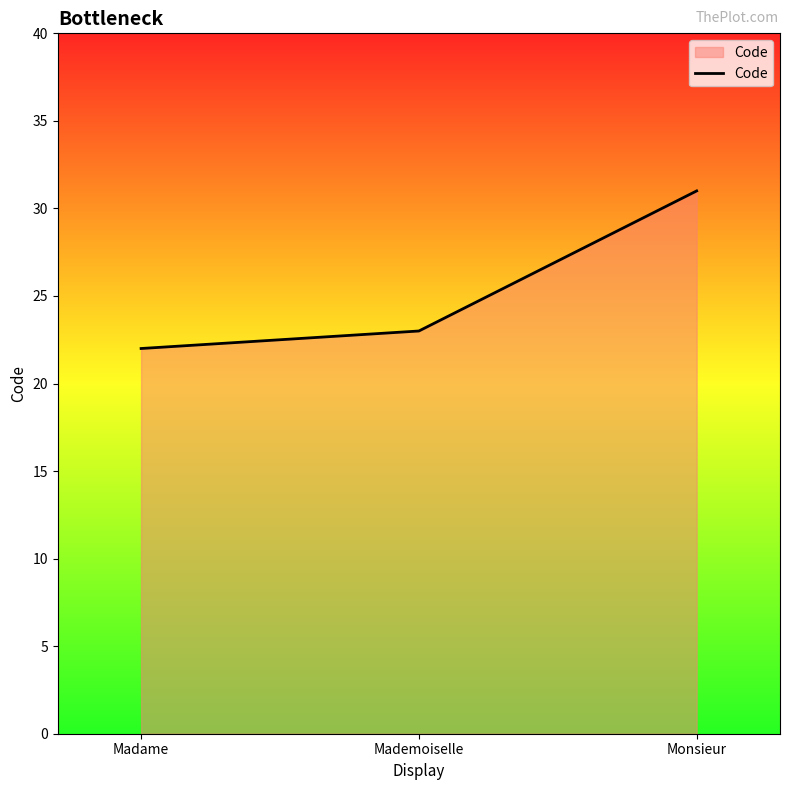

What position from the left is Mademoiselle?

2